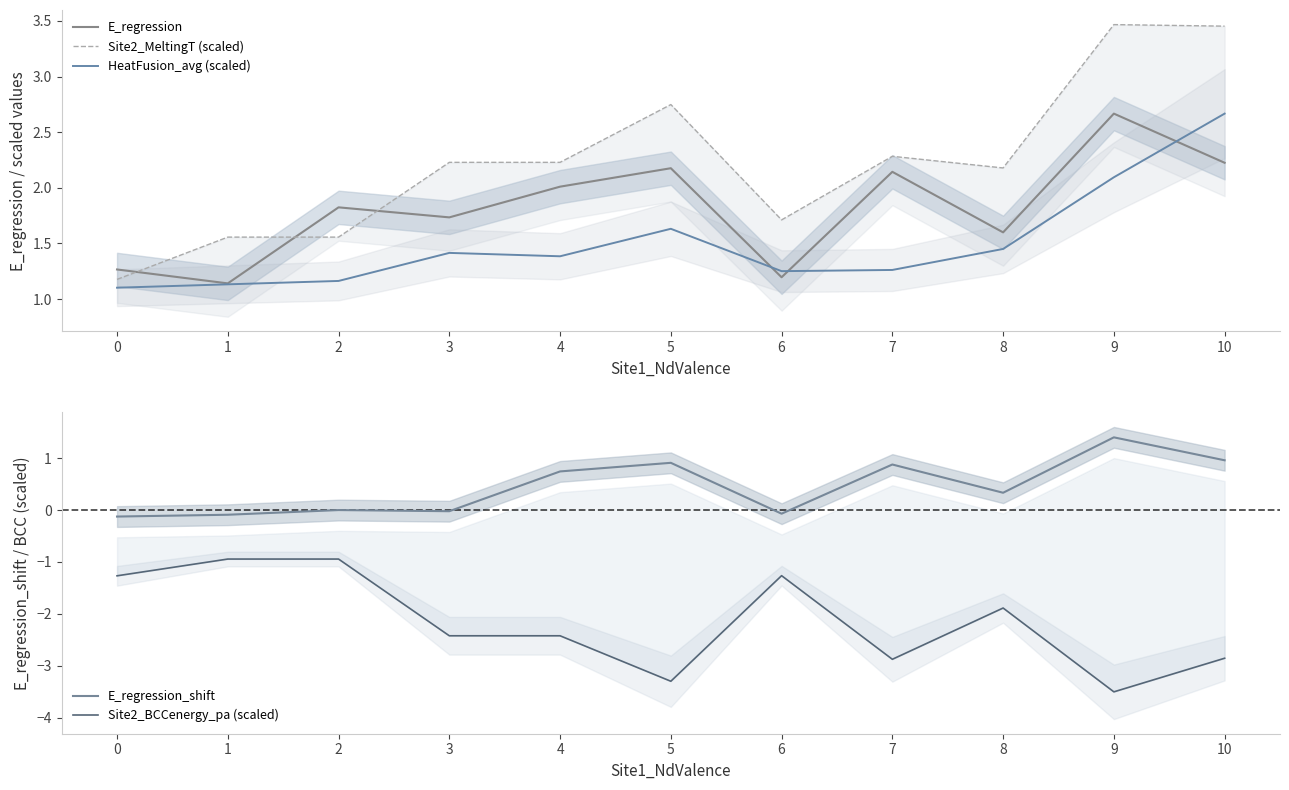

What is the value of the Site2_MeltingT (scaled) point at the 6th from the left?

2.7